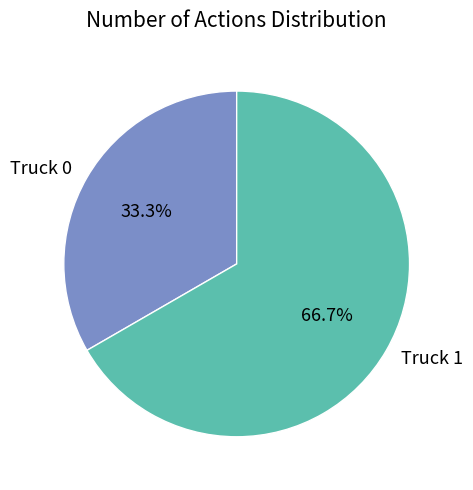

How many segments does this pie chart have?

2